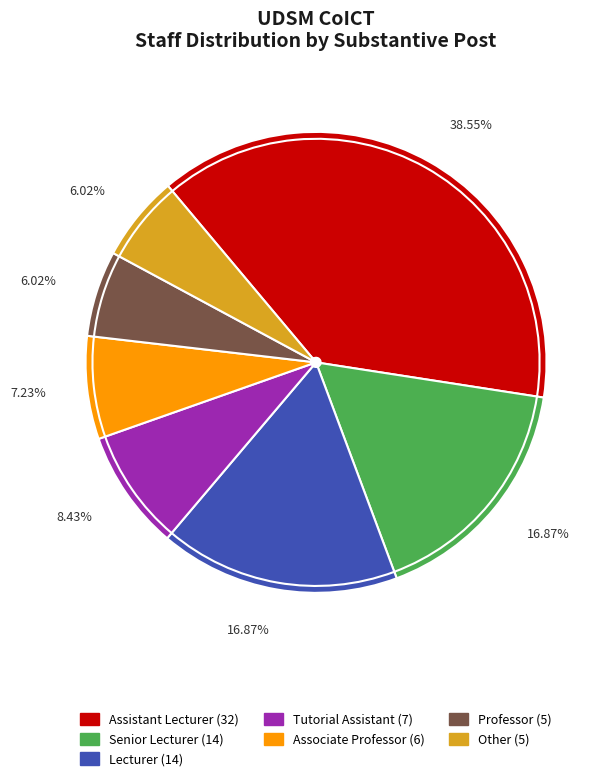

To the nearest percent, what is the average slice percentage?

14%